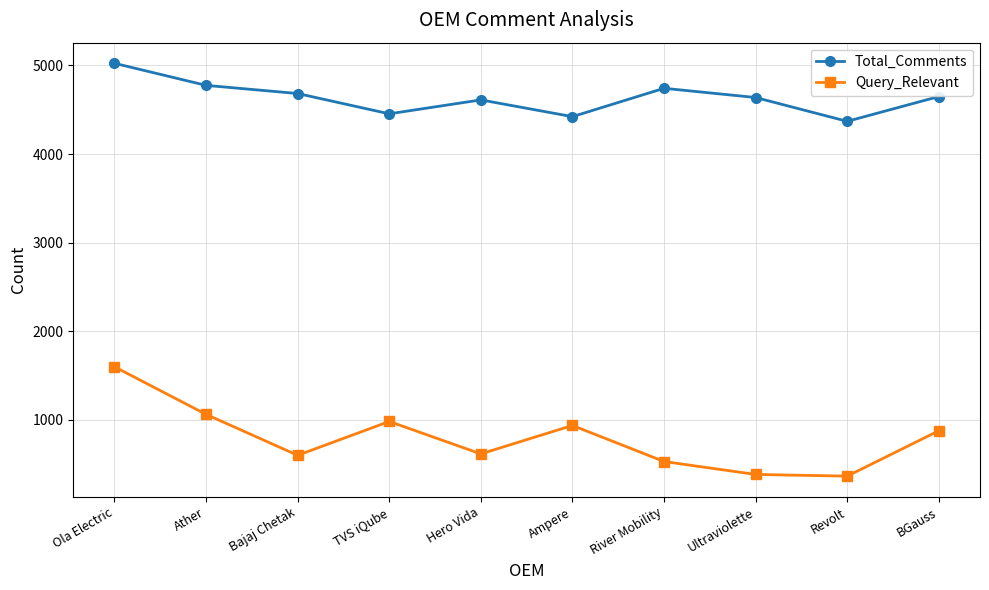

What is the label of the 5th point from the left?

Hero Vida